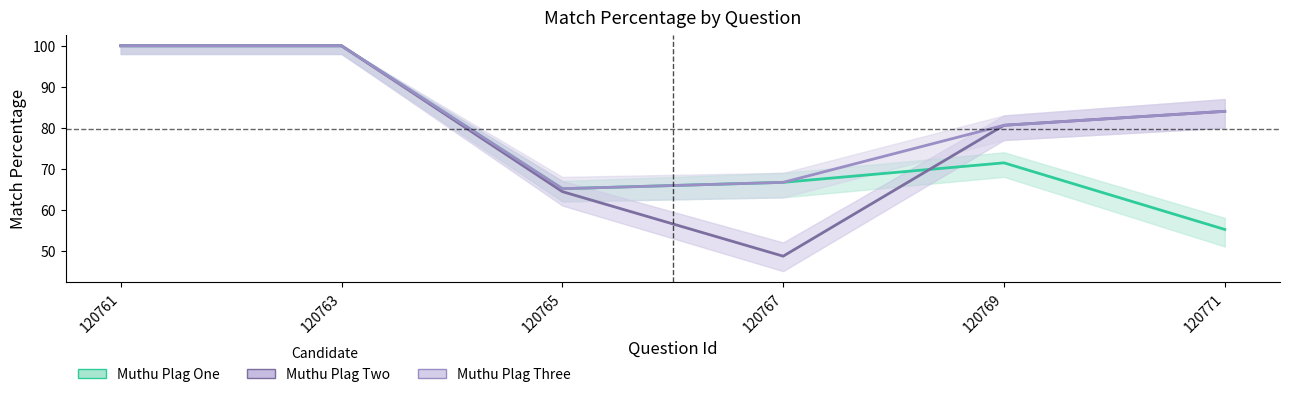

The value of Muthu Plag Two at 120765 is 64.4. True or false?

True